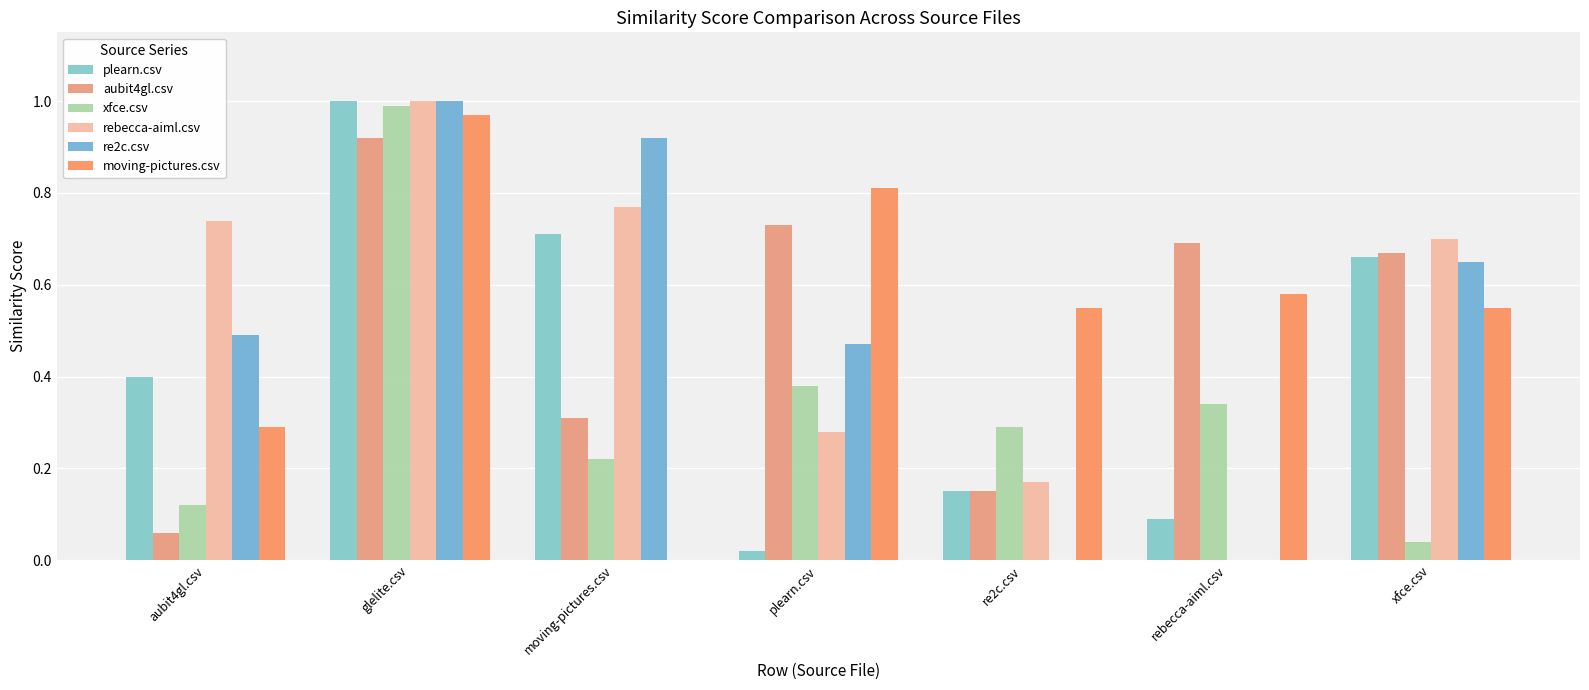

True or false: moving-pictures.csv has a value of -0.3 at moving-pictures.csv.

False